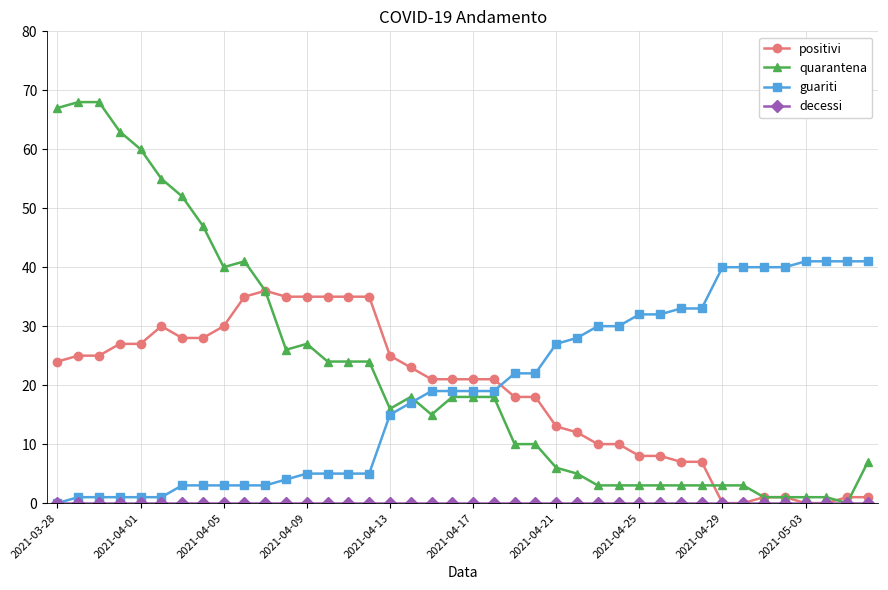

Which series has the largest range (max minus min)?

quarantena